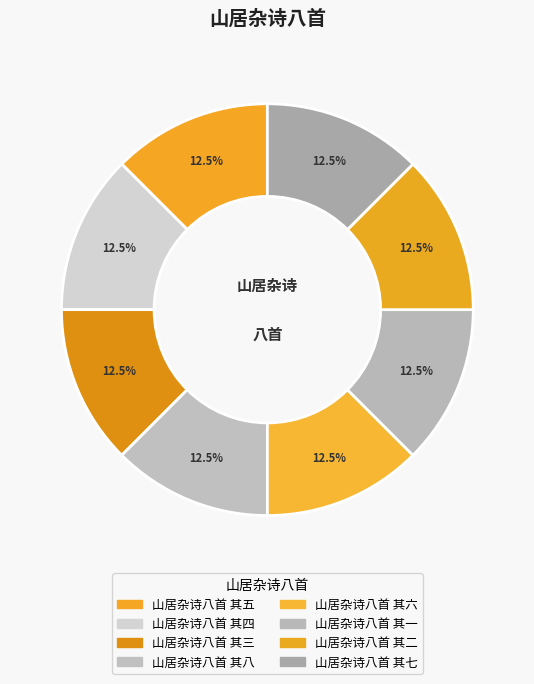

Rank the categories by value from highest to lowest.

山居杂诗八首 其八, 山居杂诗八首 其七, 山居杂诗八首 其六, 山居杂诗八首 其五, 山居杂诗八首 其四, 山居杂诗八首 其三, 山居杂诗八首 其二, 山居杂诗八首 其一